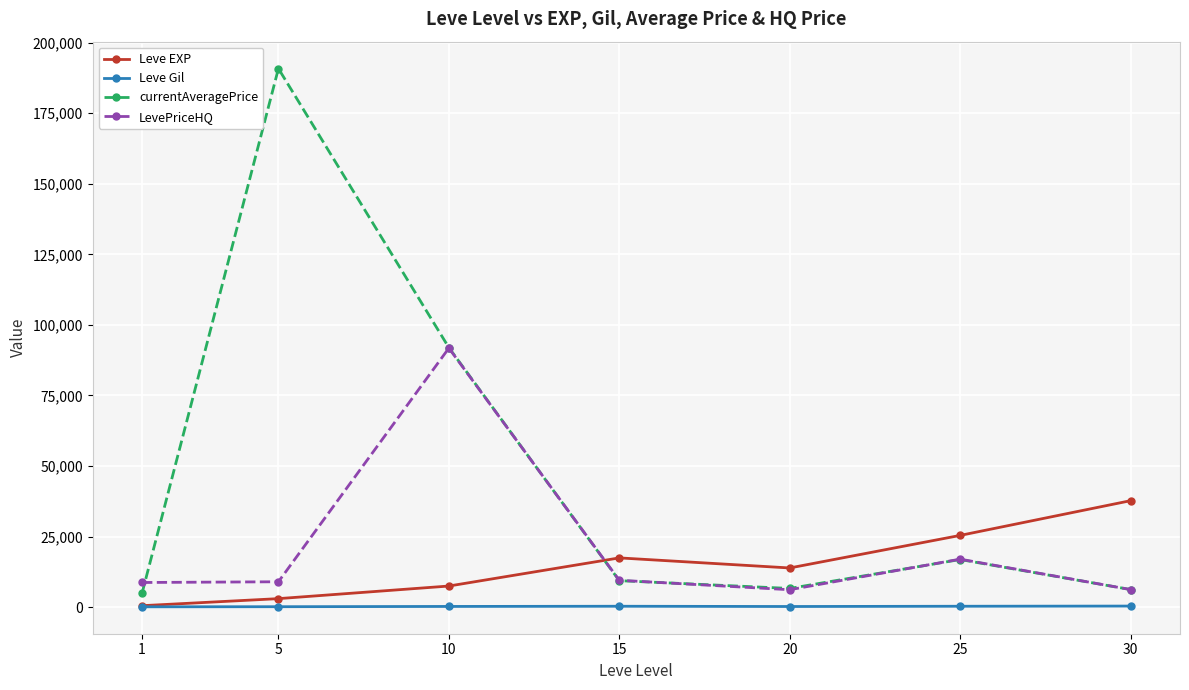

True or false: currentAveragePrice has a value of 4962.3 at 1.

True